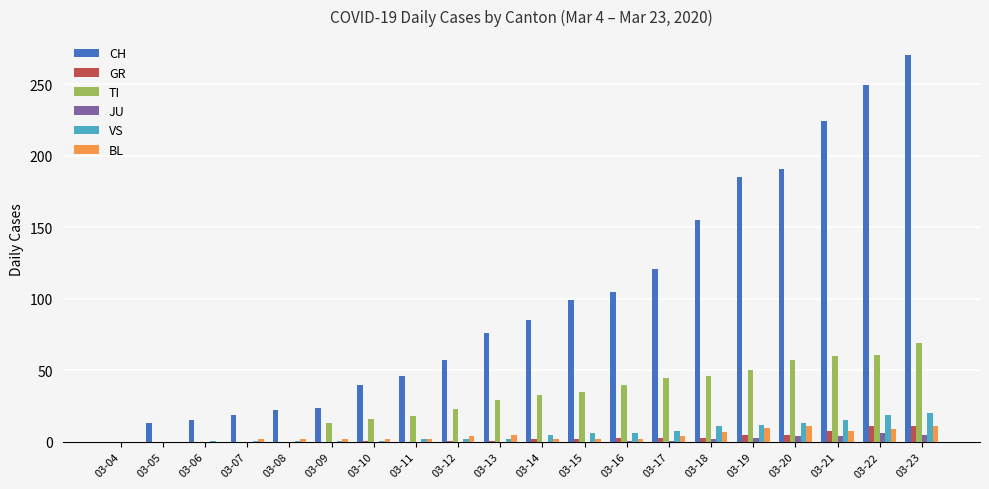

Which series has the largest total across all categories?

CH